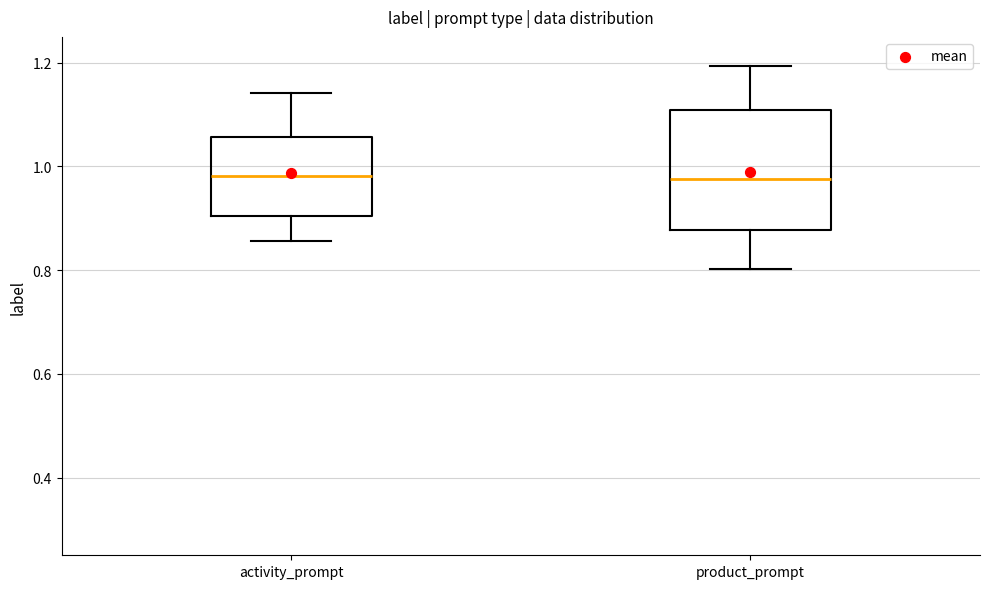

Reading left to right, transcribe this box plot: for each box, give where its median line is, the range the box spans, and where its two whiskers end, as read against the y-axis. The values are not printed on the chart, so give them approximately, as read against the axis.

activity_prompt: median 0.98, box 0.90 to 1.06, whiskers 0.86 to 1.14
product_prompt: median 0.98, box 0.88 to 1.10, whiskers 0.80 to 1.20